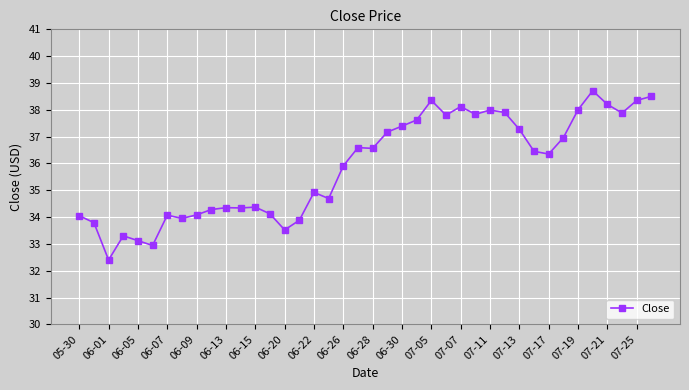

True or false: the data has more than 2 interior local peaks.

True